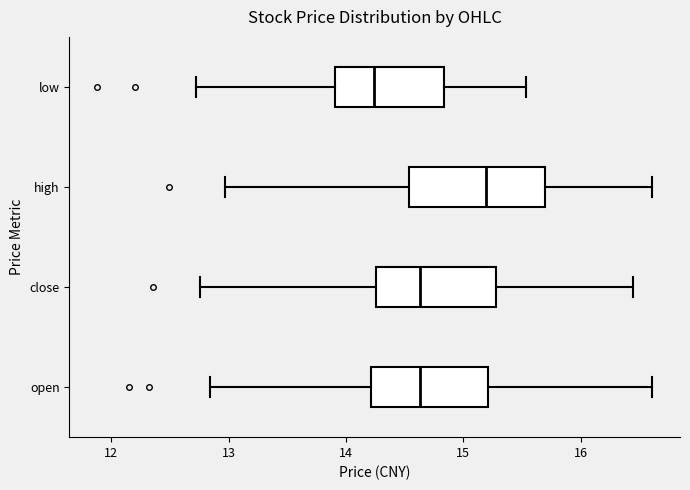

Reading bottom to top, transcribe this box plot: for each box, give where its median line is, the range the box spans, and where its two whiskers end, as read against the x-axis. The values are not printed on the chart, so give them approximately, as read against the axis.

open: median 14.6, box 14.2 to 15.2, whiskers 12.8 to 16.6
close: median 14.6, box 14.3 to 15.3, whiskers 12.8 to 16.5
high: median 15.2, box 14.5 to 15.7, whiskers 13.0 to 16.6
low: median 14.2, box 13.9 to 14.8, whiskers 12.7 to 15.5